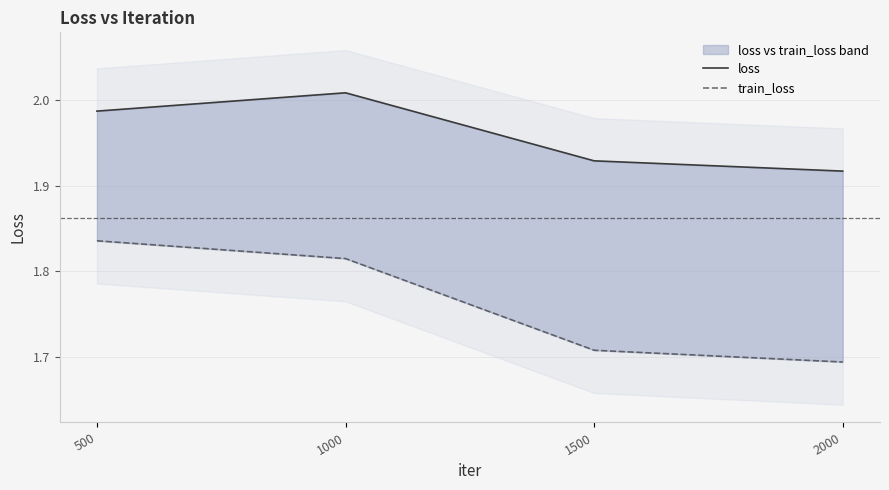

What is the minimum value shown in the chart?

1.7